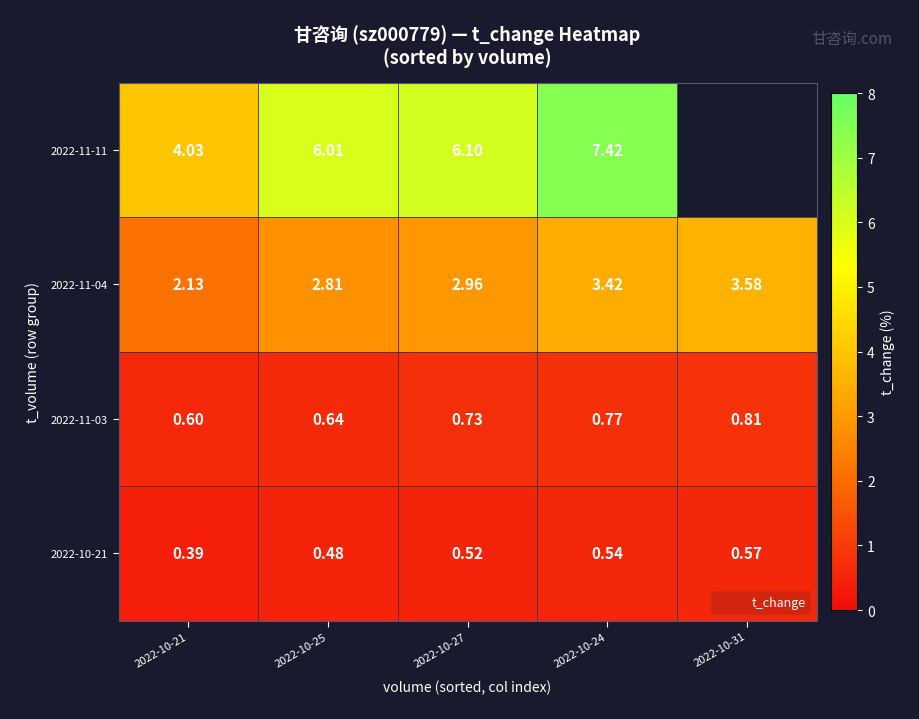

Is it true that 2022-11-03 equals 0.4 at 2022-10-27?

False